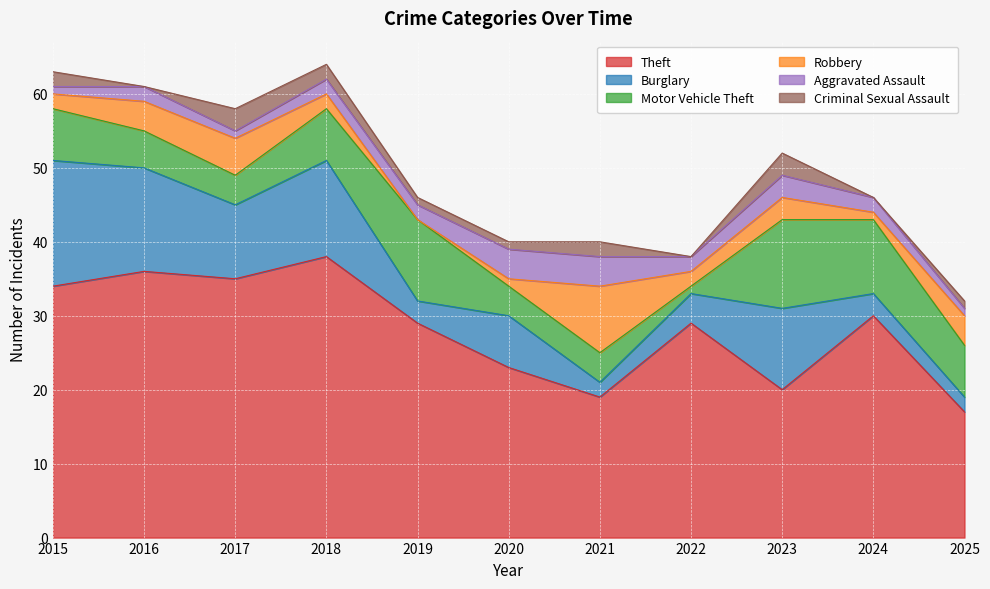

True or false: Aggravated Assault has a value of 0 at 2016.

False